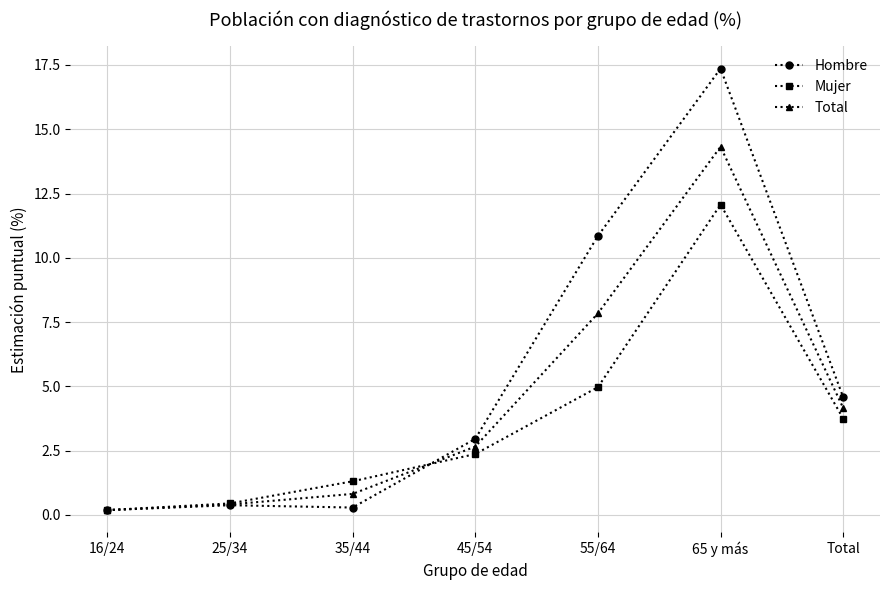

What is the label of the 7th point from the right?

16/24